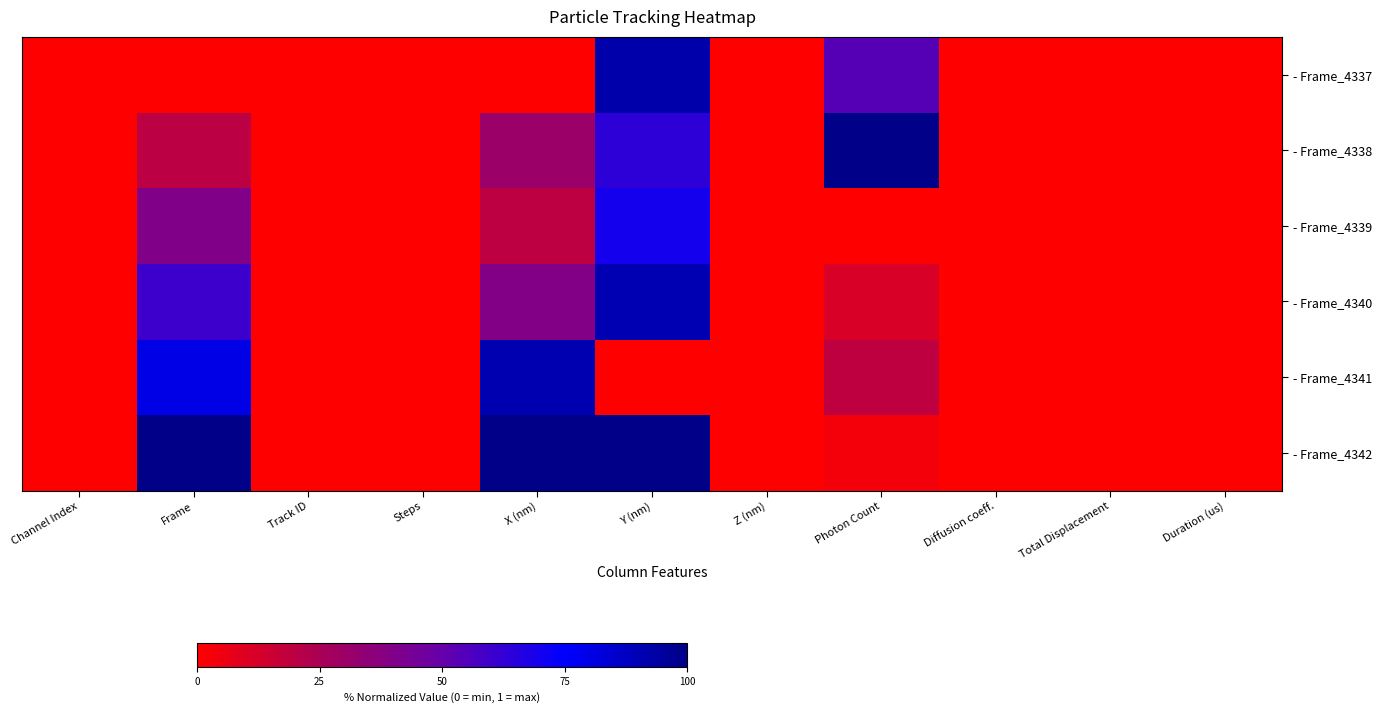

What is the difference between the highest and lowest values at X (nm)?

1.0